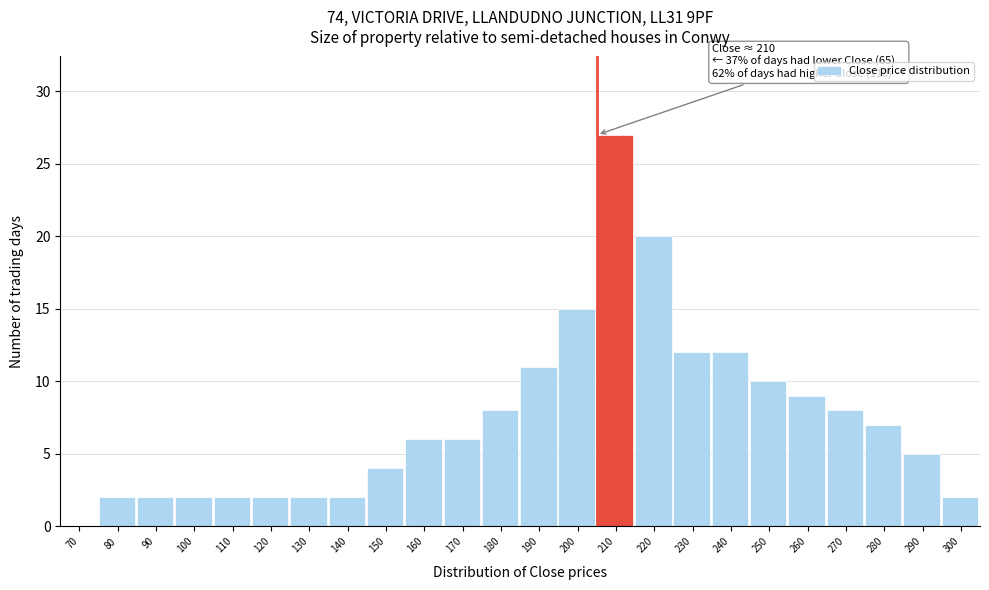

Reading left to right, list all the values displayed in this chart.

70=0	80=2	90=2	100=2	110=2	120=2	130=2	140=2	150=4	160=6	170=6	180=8	190=11	200=15	210=27	220=20	230=12	240=12	250=10	260=9	270=8	280=7	290=5	300=2